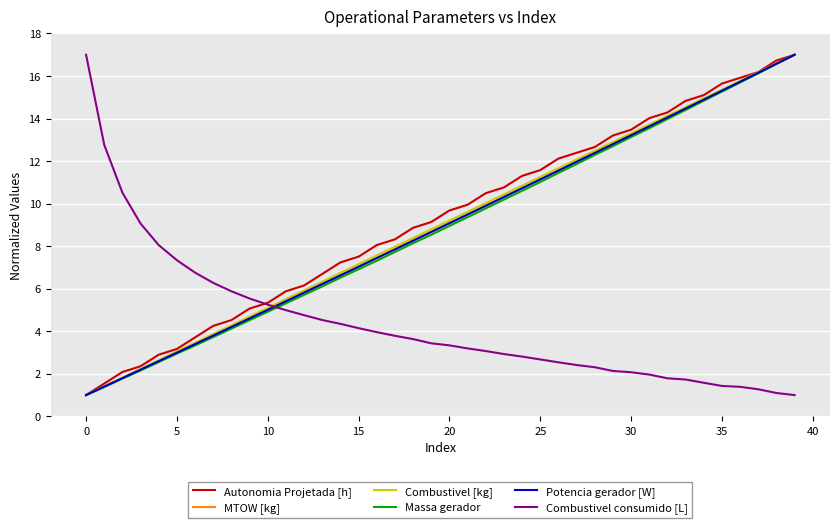

Does the chart have visible grid lines?

Yes